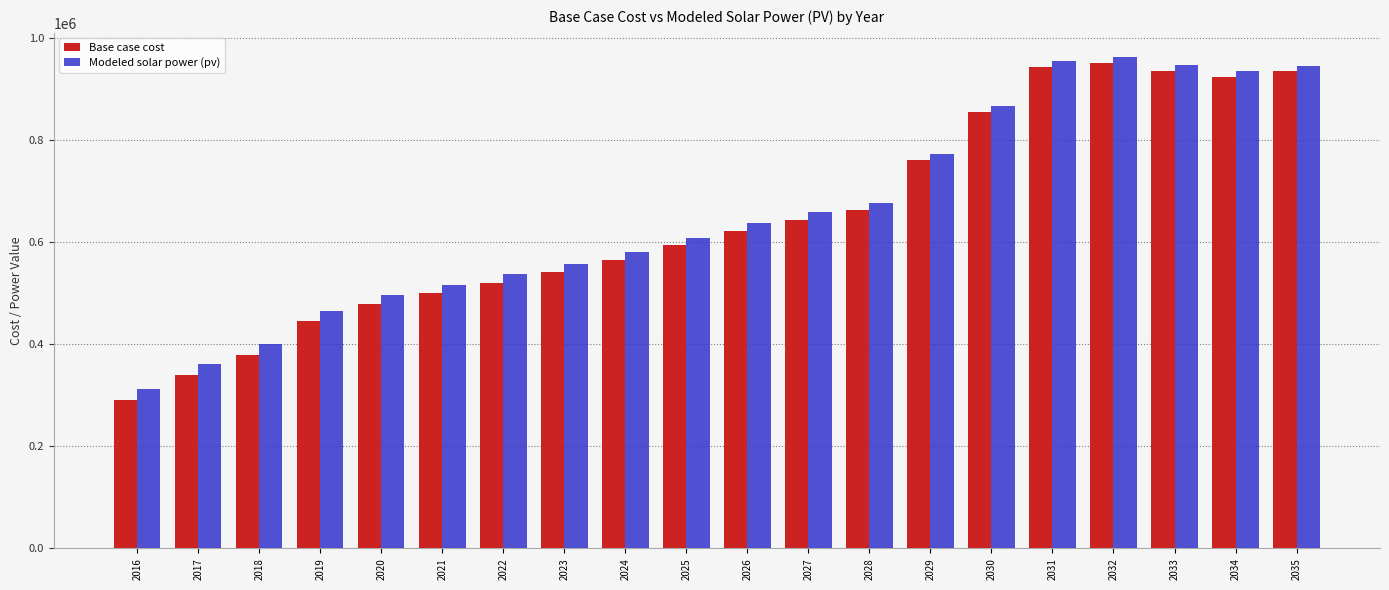

Is the value of Base case cost at 2034 greater than the value of Modeled solar power (pv) at 2029?

Yes